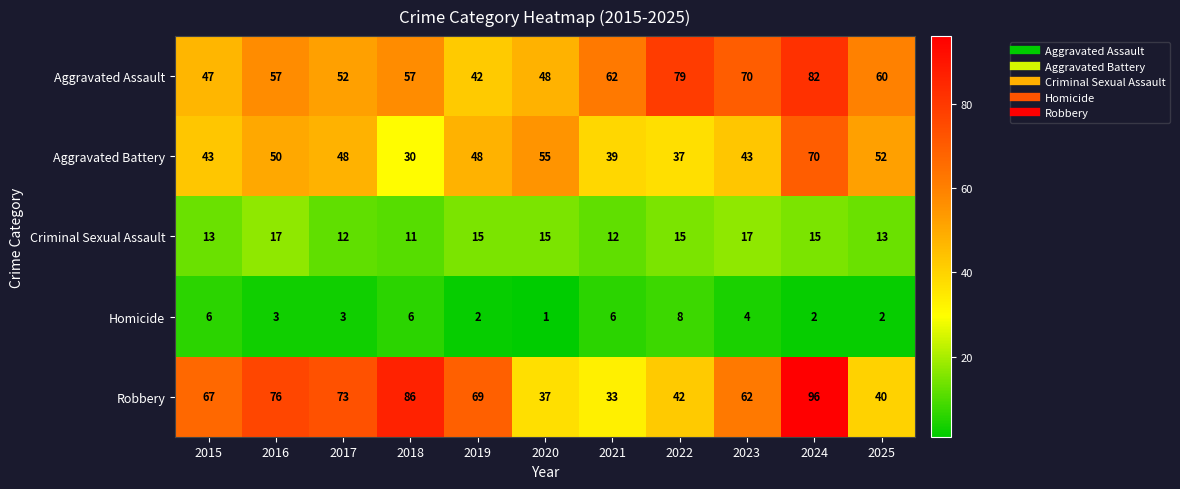

At how many categories does at least one series exceed 81?

2